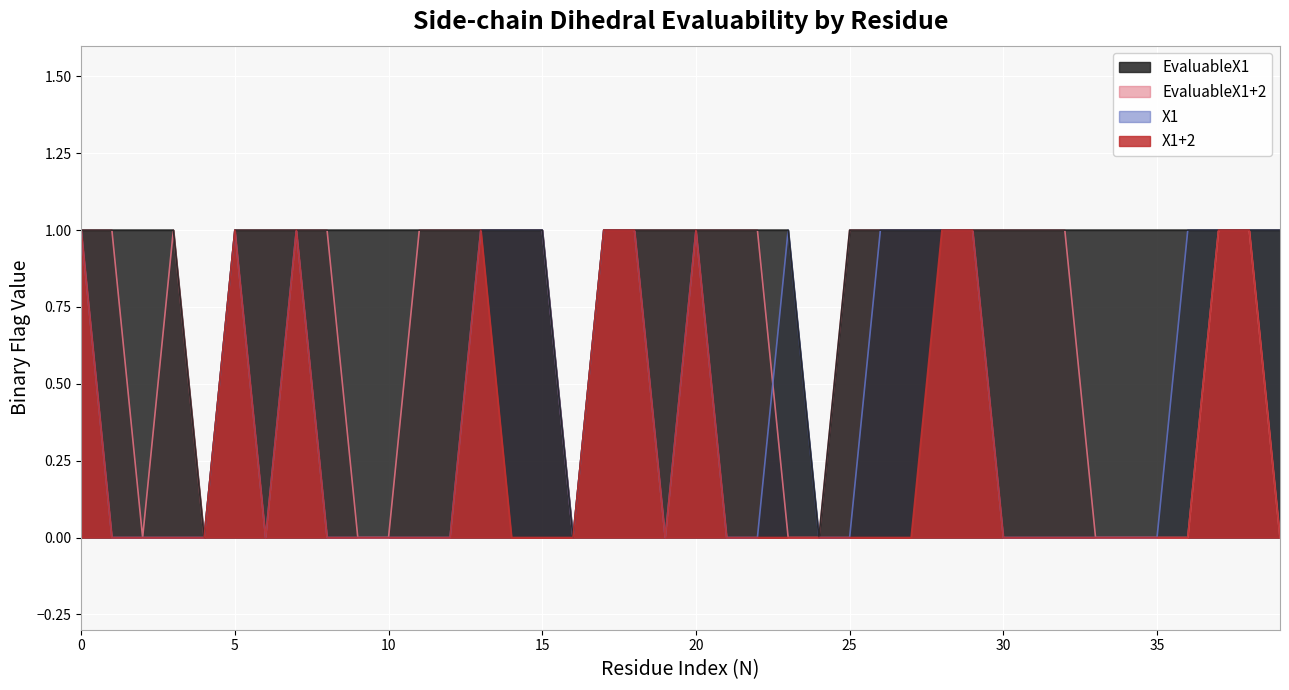

Rank the series at 31 from highest to lowest value.

EvaluableX1, EvaluableX1+2, X1, X1+2